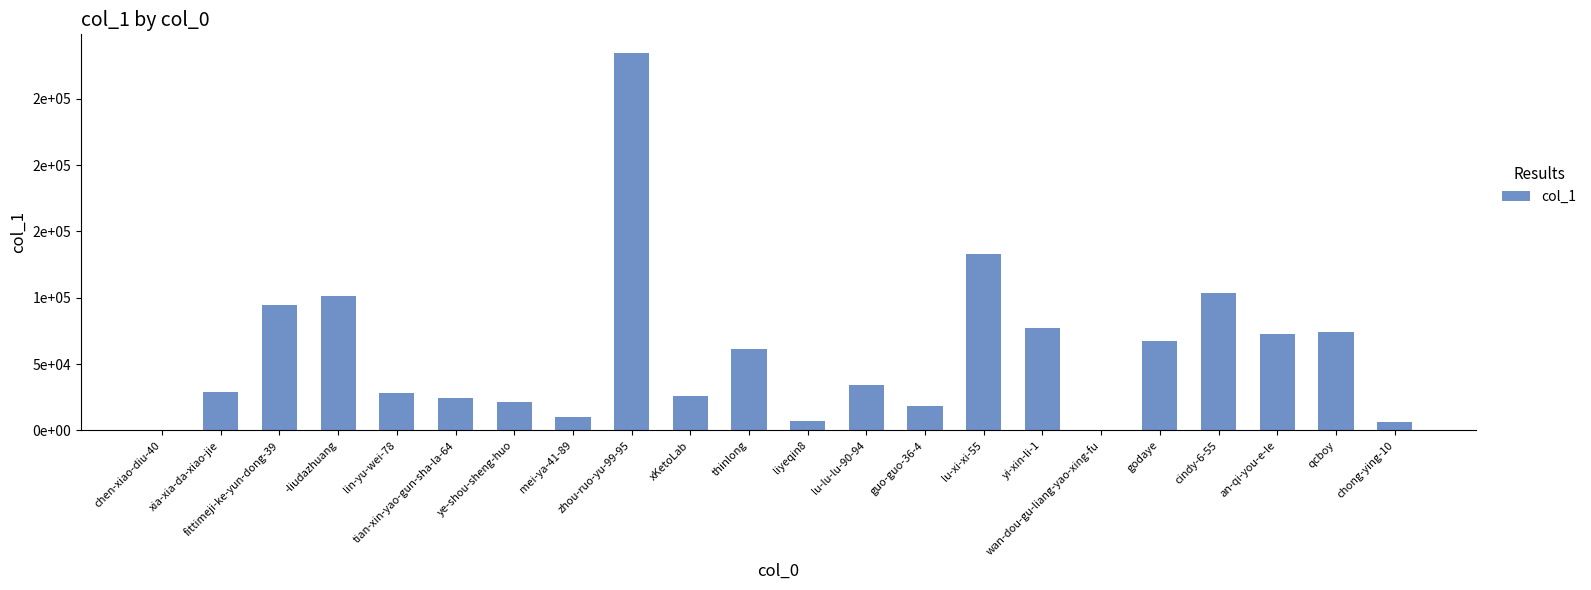

True or false: the data shows 10307 at mei-ya-41-89.

True